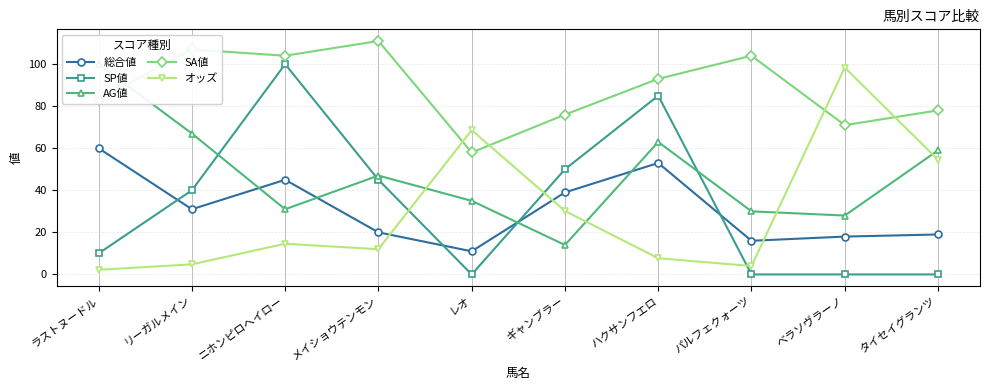

After their last crossing, which series has the higher values: AG値 or SP値?

AG値